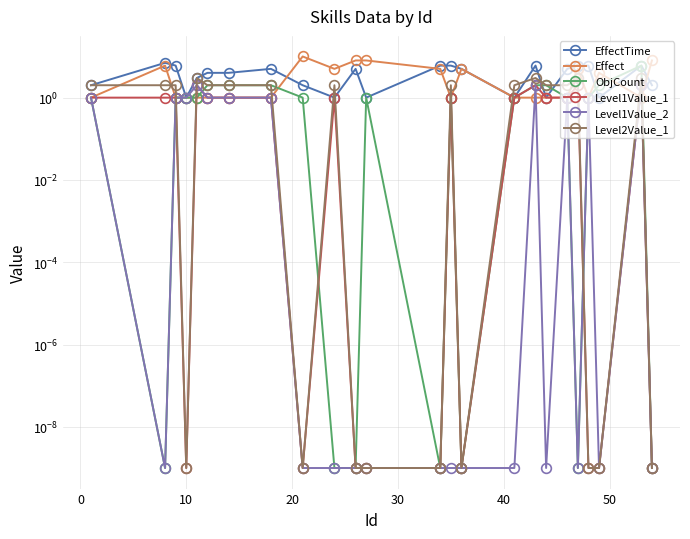

At how many categories does at least one series exceed 5?

12